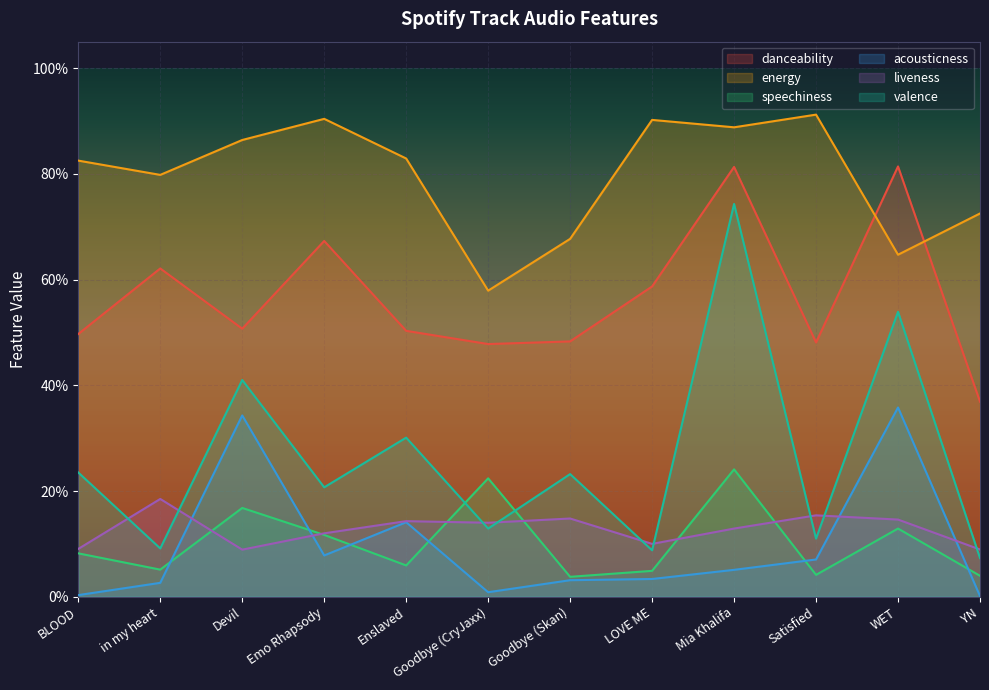

How many danceability values are between 0 and 1?

12